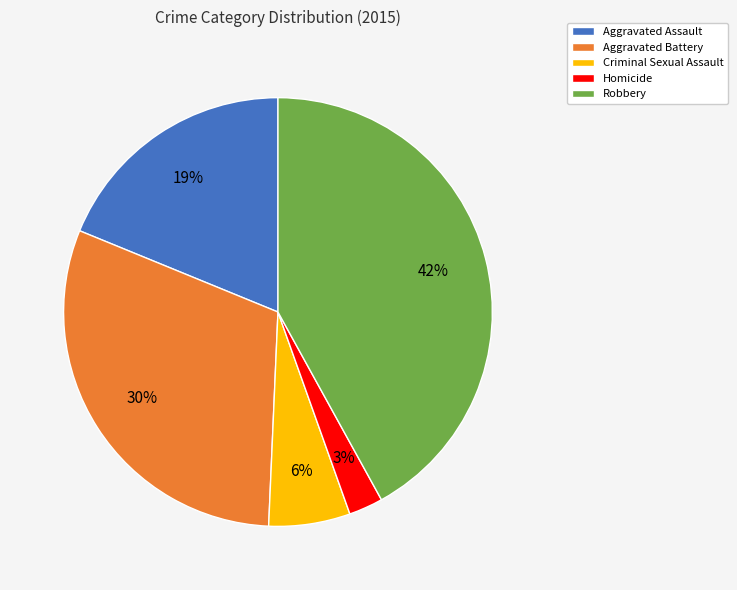

True or false: Criminal Sexual Assault accounts for 1% of the total.

False